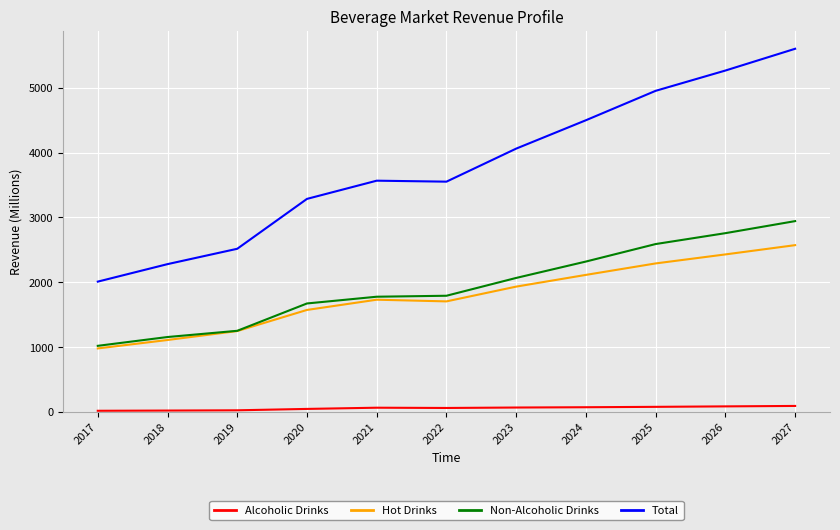

Which series has the widest spread of values?

Total